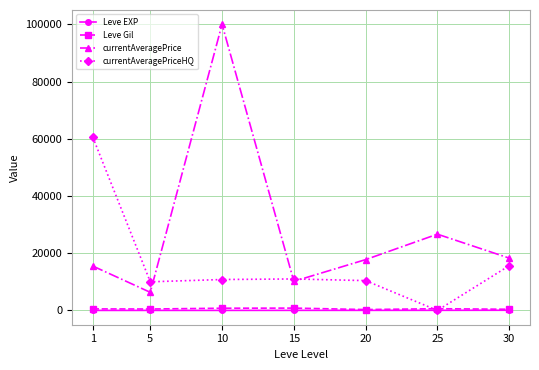

How many distinct data groups are displayed?

4